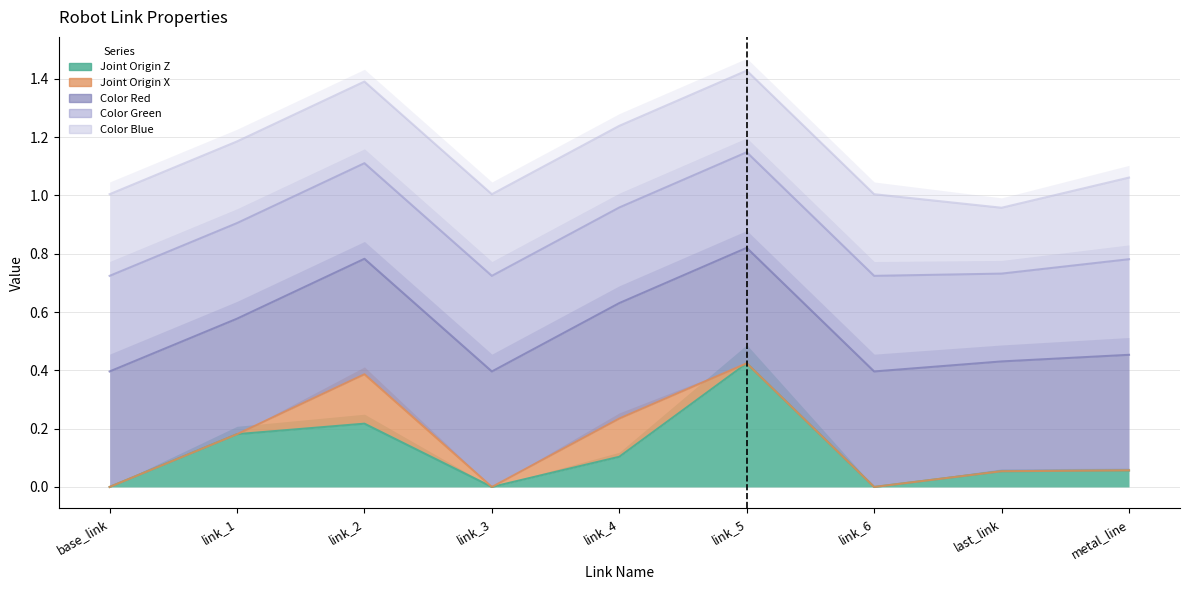

At how many categories does at least one series exceed 0?

9